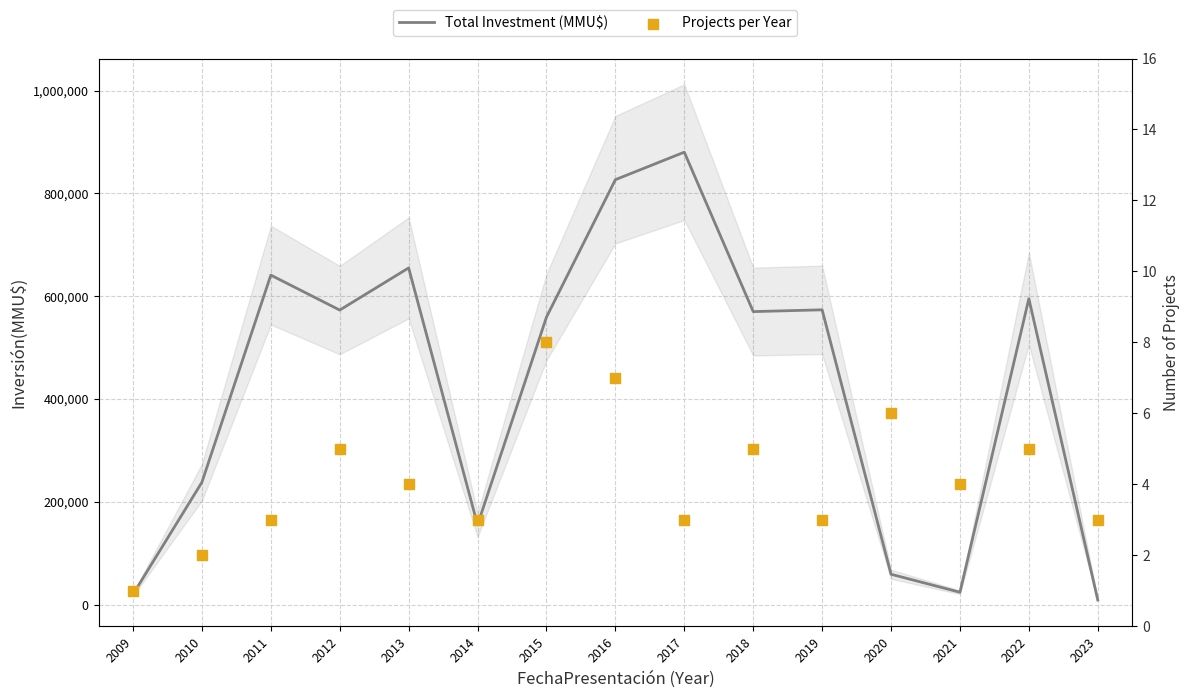

Is the value of Total Investment (MMU$) at 2014 greater than the value of Projects per Year at 2015?

Yes